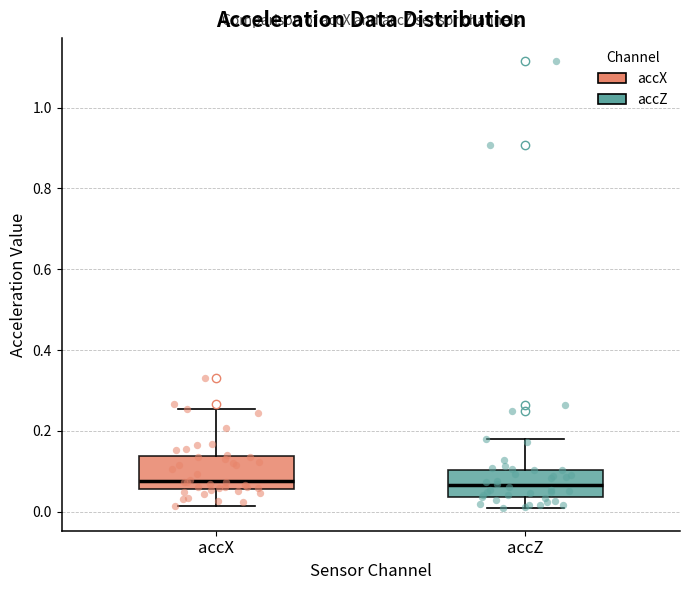

Reading left to right, transcribe this box plot: for each box, give where its median line is, the range the box spans, and where its two whiskers end, as read against the y-axis. The values are not printed on the chart, so give them approximately, as read against the axis.

accX: median 0.08, box 0.06 to 0.14, whiskers 0.02 to 0.26
accZ: median 0.06, box 0.04 to 0.10, whiskers 0.00 to 0.18